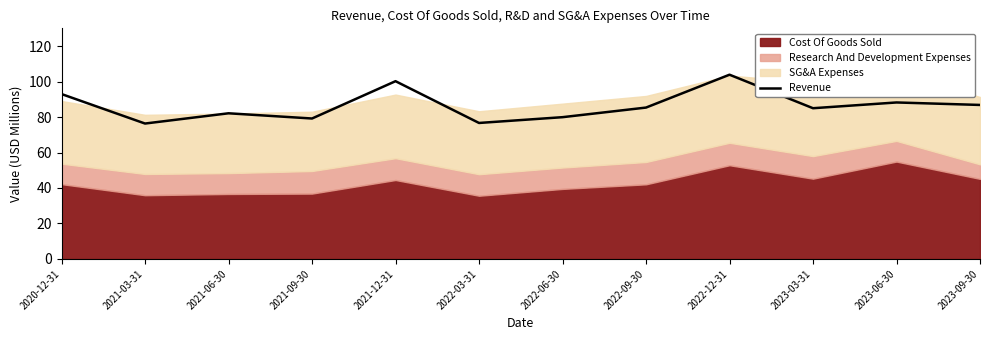

True or false: there are more than 2 points higher than both neighbors.

True